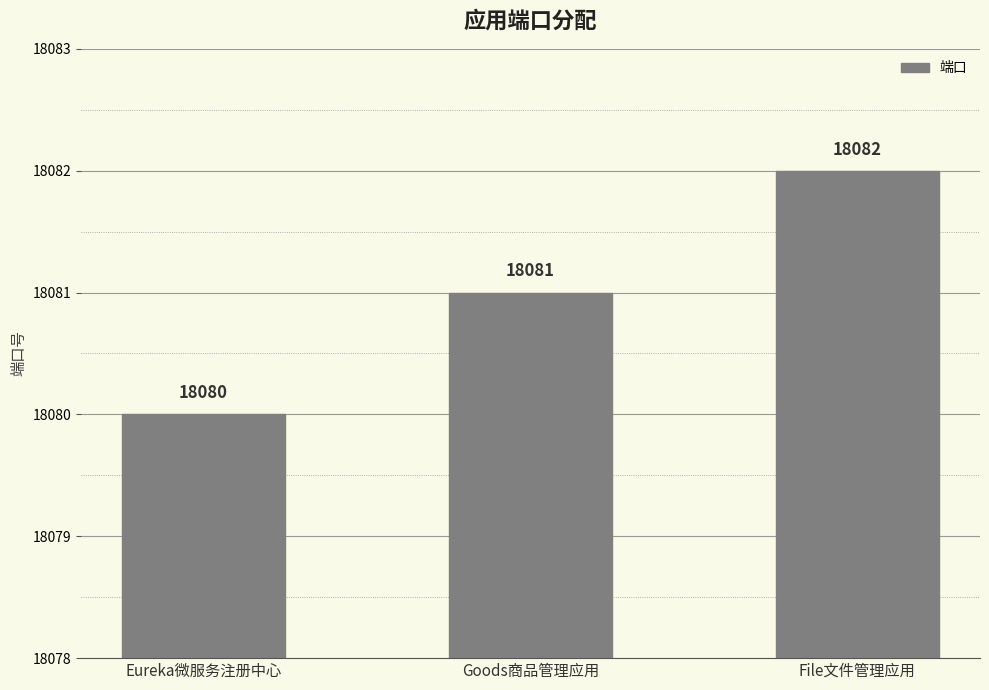

The chart shows a value of 7934 at Eureka微服务注册中心. True or false?

False